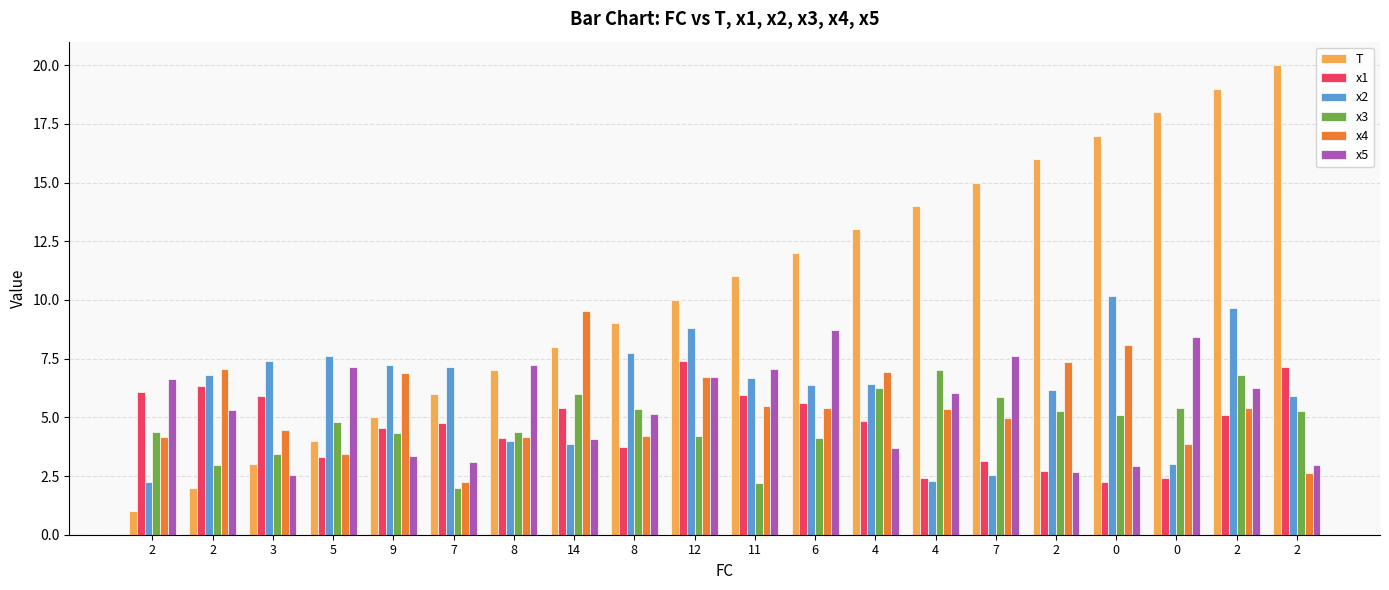

What are all the series names shown in the legend?

T, x1, x2, x3, x4, x5